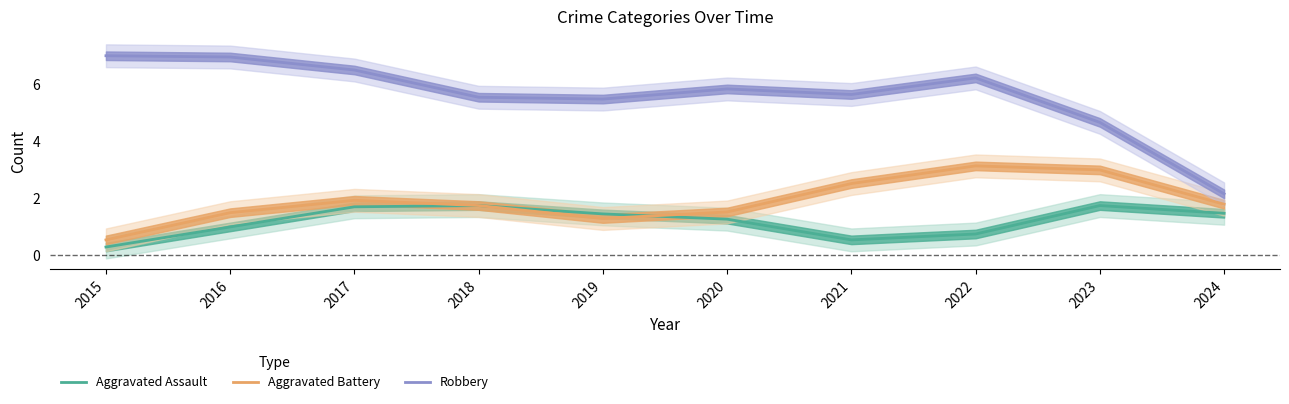

Where is the first local minimum for Aggravated Assault?

2021